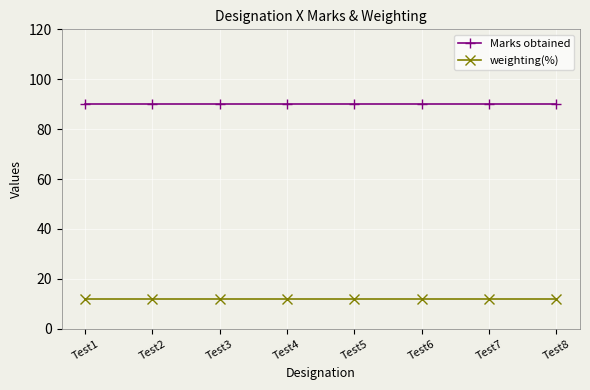

Reading left to right, what are all the values shown in this chart?

Marks obtained: Test1=90	Test2=90	Test3=90	Test4=90	Test5=90	Test6=90	Test7=90	Test8=90
weighting(%): Test1=12	Test2=12	Test3=12	Test4=12	Test5=12	Test6=12	Test7=12	Test8=12